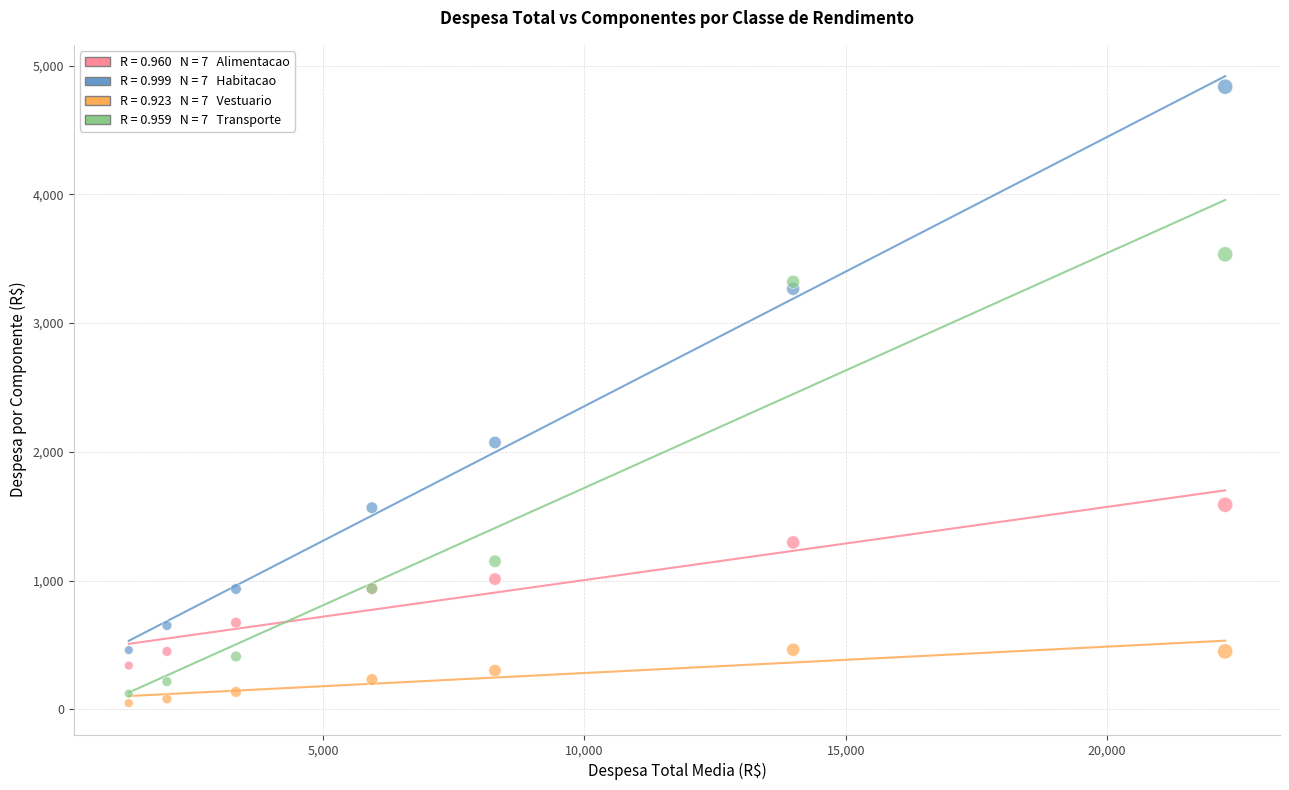

Across all series, what Y value is closest to 2442?

2072.6